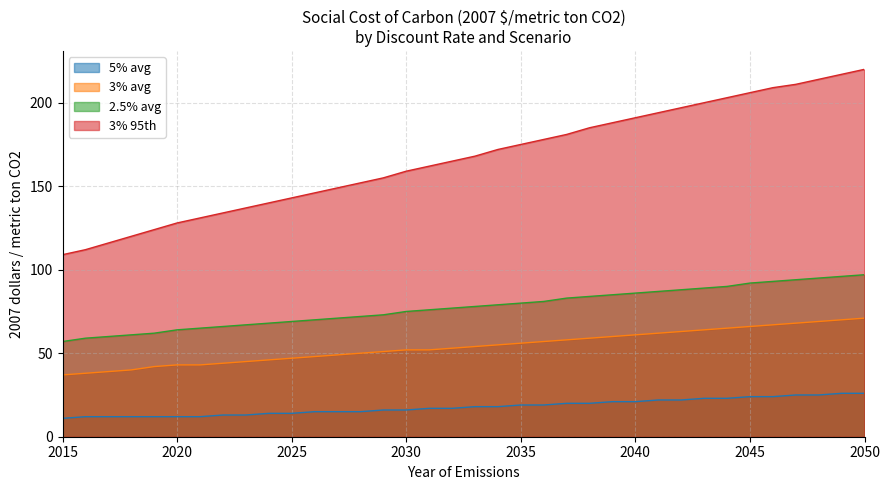

True or false: 3% avg and 2.5% avg cross at least once.

False